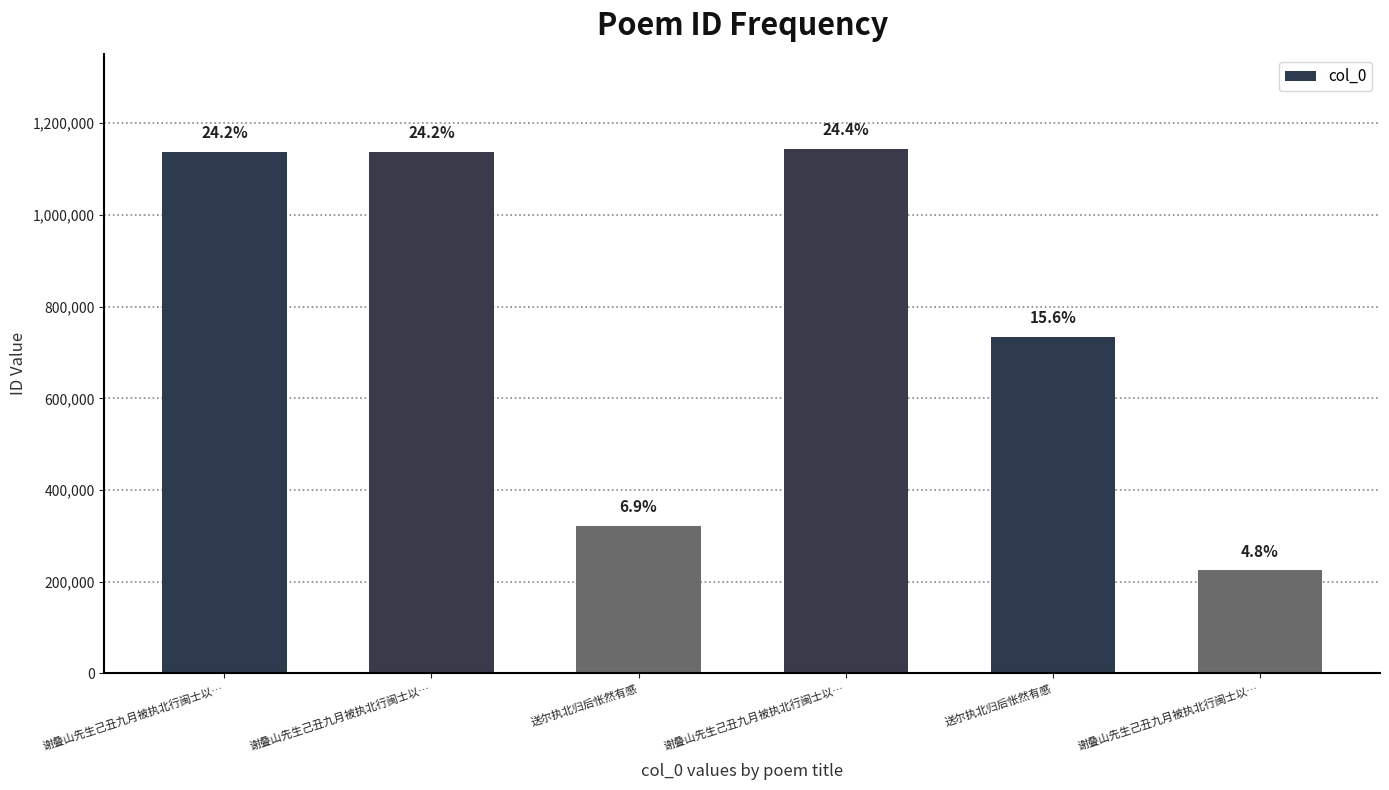

What is the sum of the values at 谢叠山先生己丑九月被执北行闽士以… and 谢叠山先生己丑九月被执北行闽士以…?

2280938